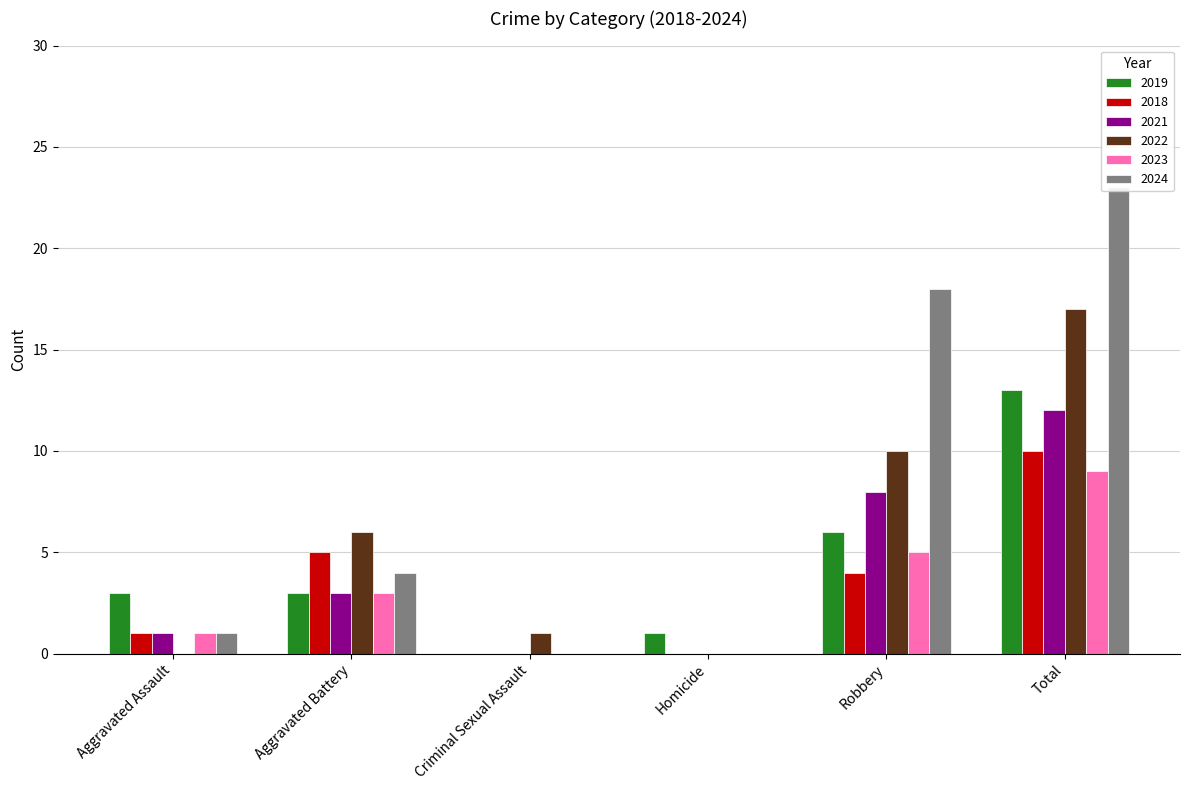

What is the label of the 3rd bar from the right?

Homicide